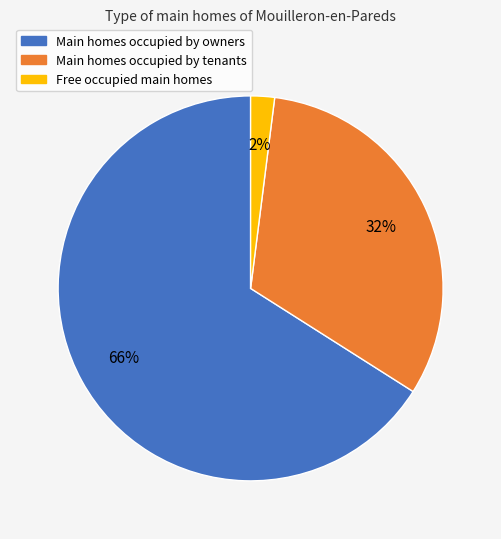

Is there any slice that represents more than half of the pie?

Yes